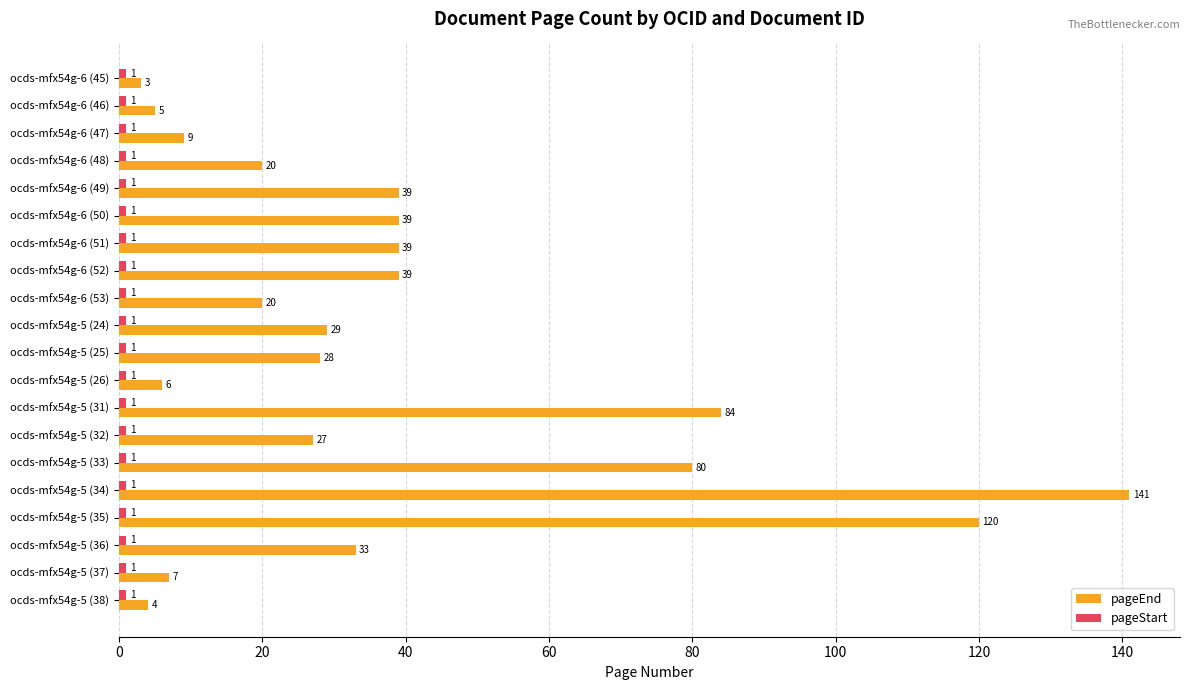

What value does the pageEnd series have at ocds-mfx54g-6 (53)?

20